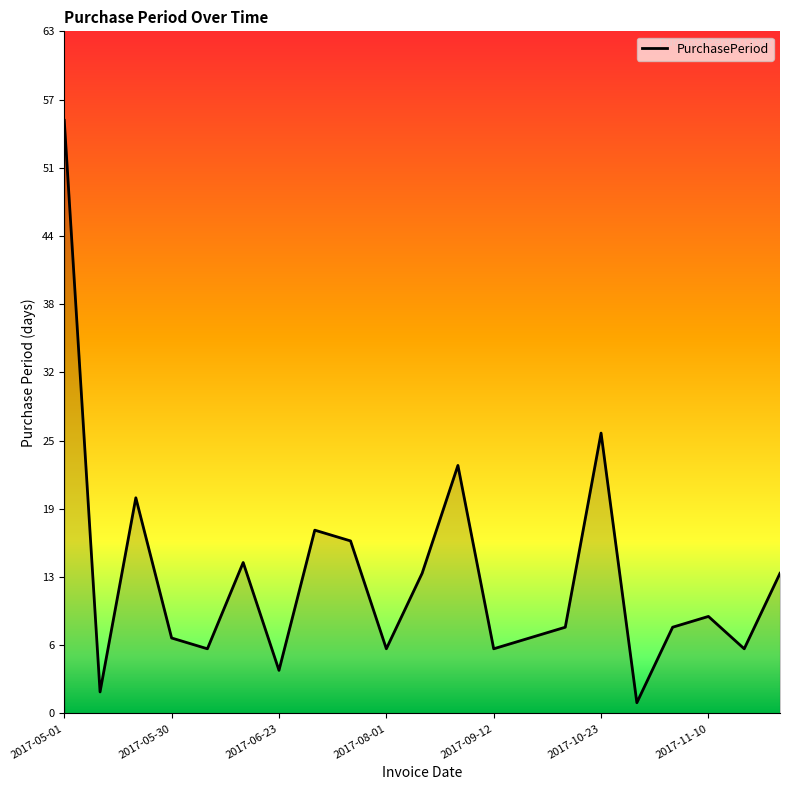

What is the difference between the maximum and minimum values?

54